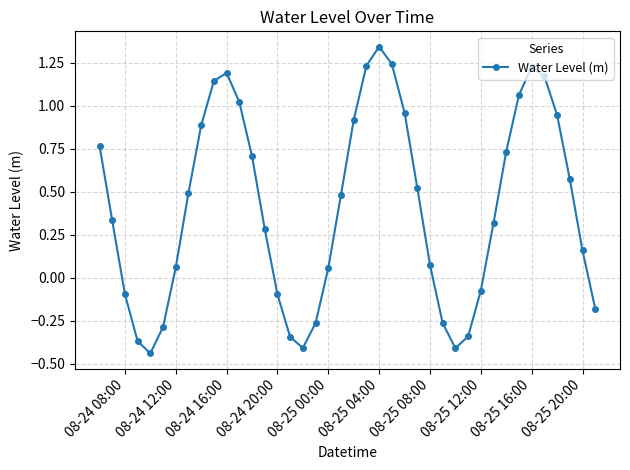

What is the difference between the maximum and minimum values?

1.8